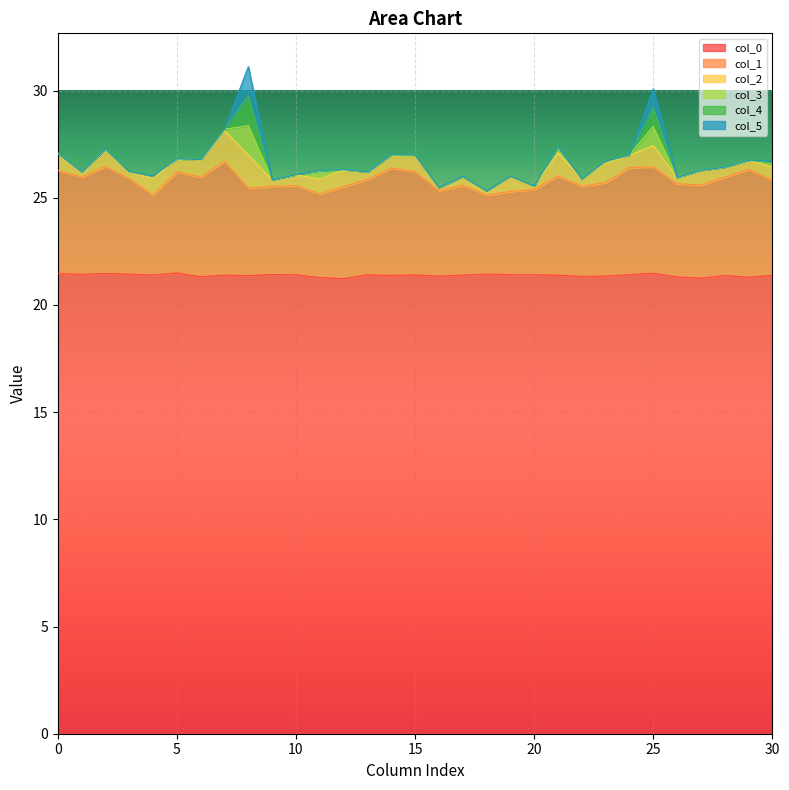

Is the value of col_3 at 28 greater than the value of col_1 at 13?

No